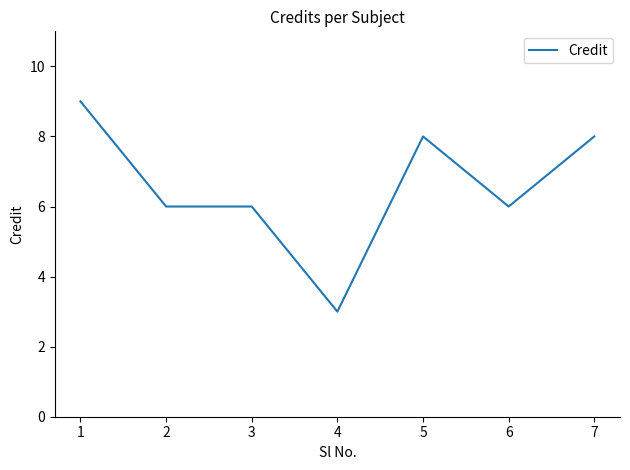

The chart shows a value of 5 at 4. True or false?

False